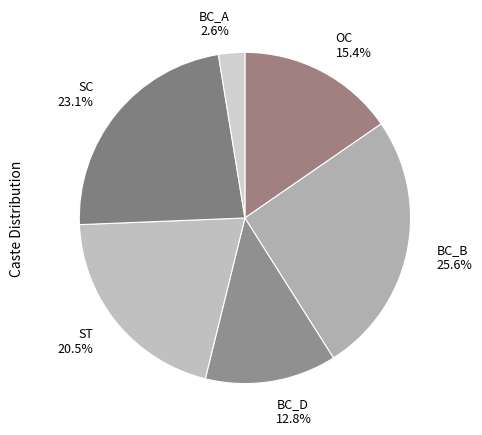

Is it true that BC_A is 3% of the pie?

True